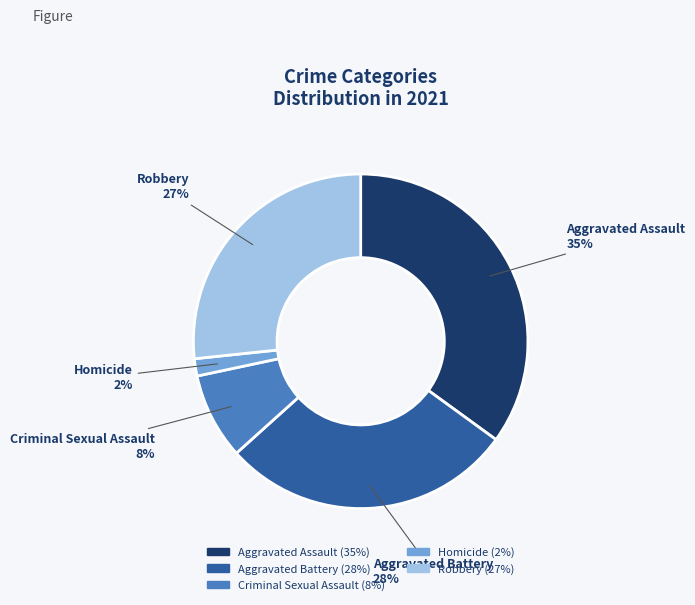

How many slices are in this pie chart?

5